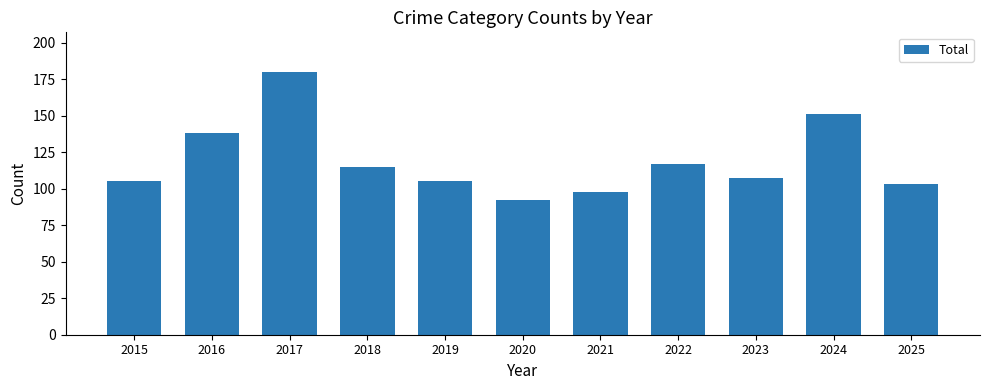

What is the difference between the maximum and minimum values?

88